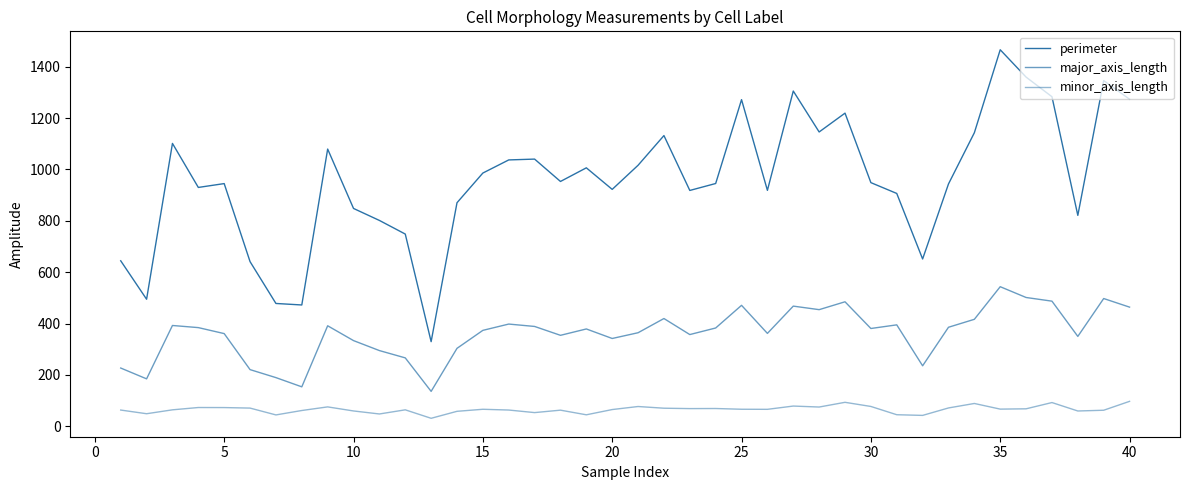

How many lines are shown in the chart?

3